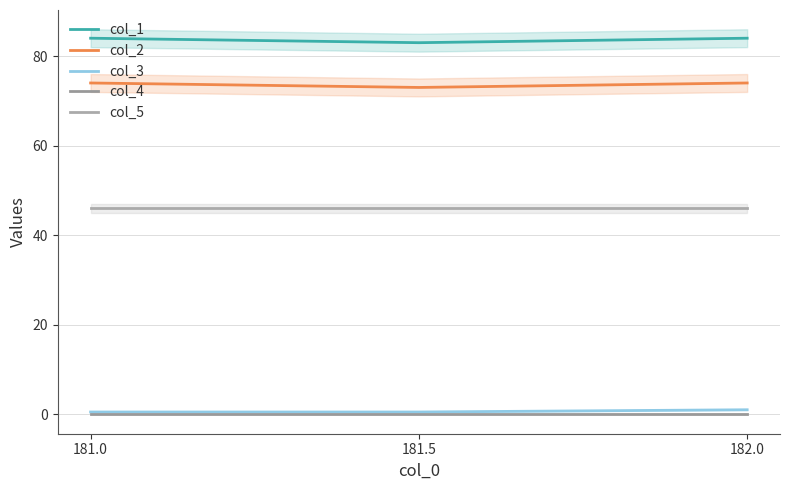

Which series has the largest total across all categories?

col_1